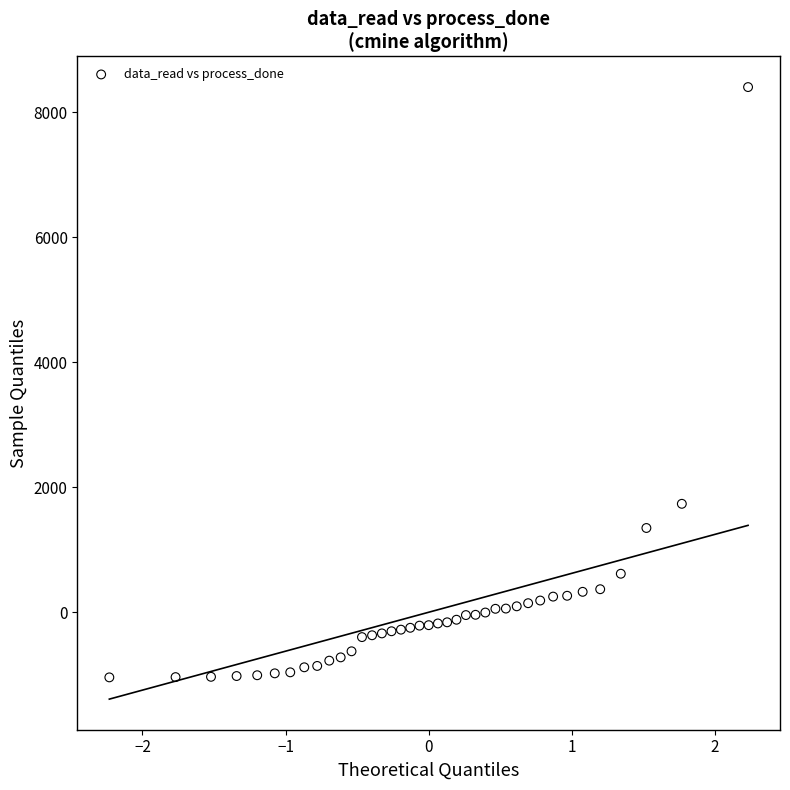

What Y value in the scatter plot is closest to 3681?

1735.7